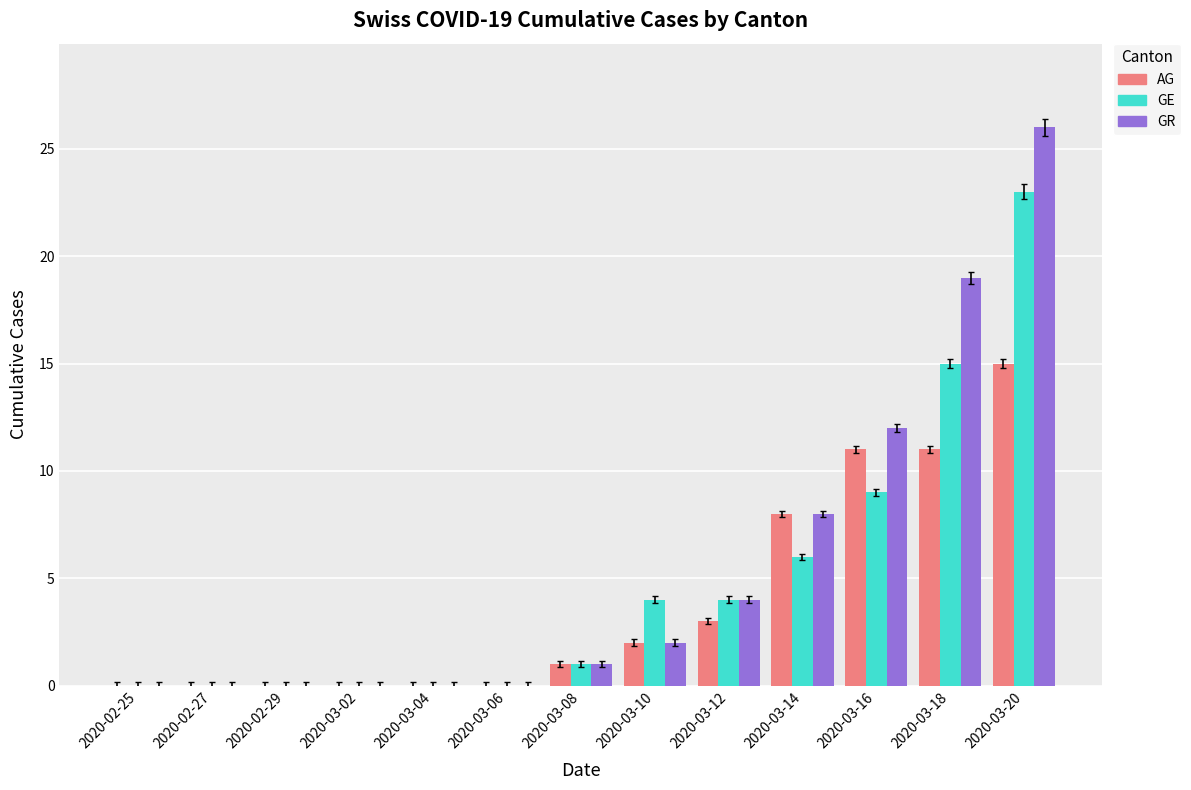

At which label is AG closest to 7?

2020-03-14